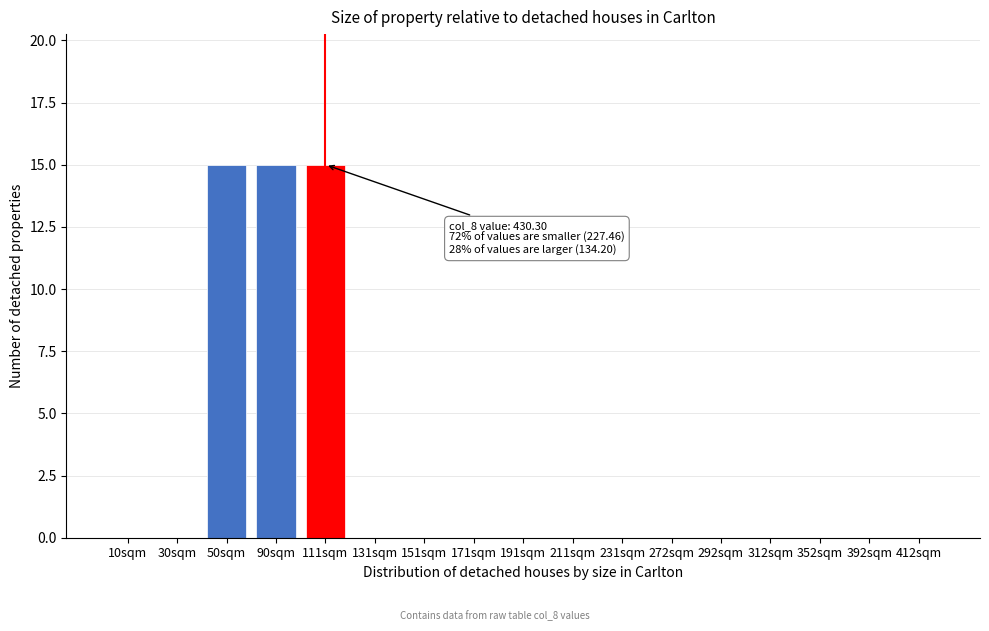

Reading left to right, list all the values displayed in this chart.

10sqm=0	30sqm=0	50sqm=15	90sqm=15	111sqm=15	131sqm=0	151sqm=0	171sqm=0	191sqm=0	211sqm=0	231sqm=0	272sqm=0	292sqm=0	312sqm=0	352sqm=0	392sqm=0	412sqm=0